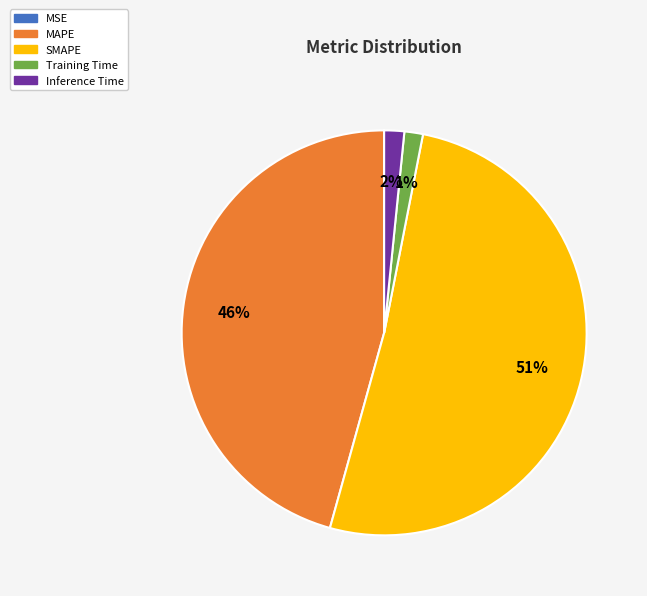

Does Inference Time account for over 50% of the chart?

No